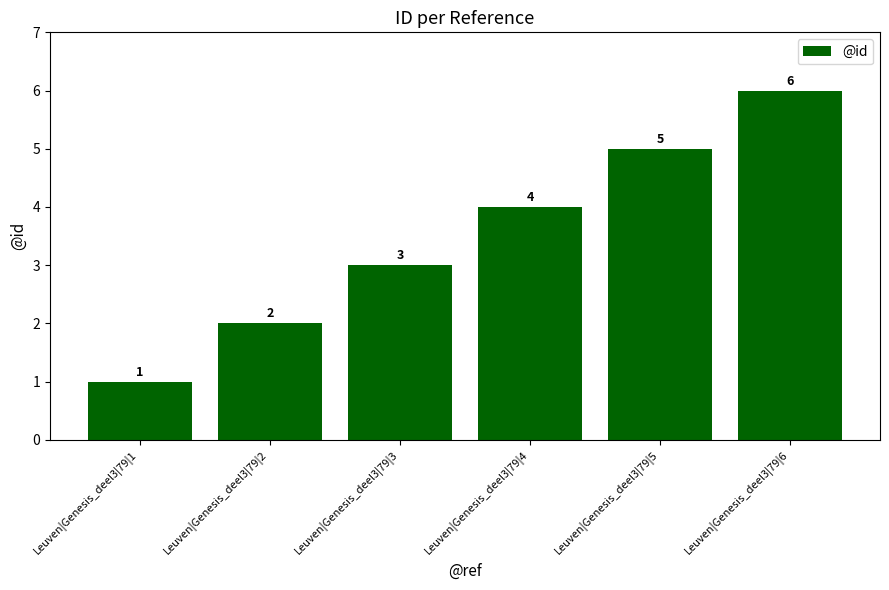

What is the value of the 4th bar from the left?

4